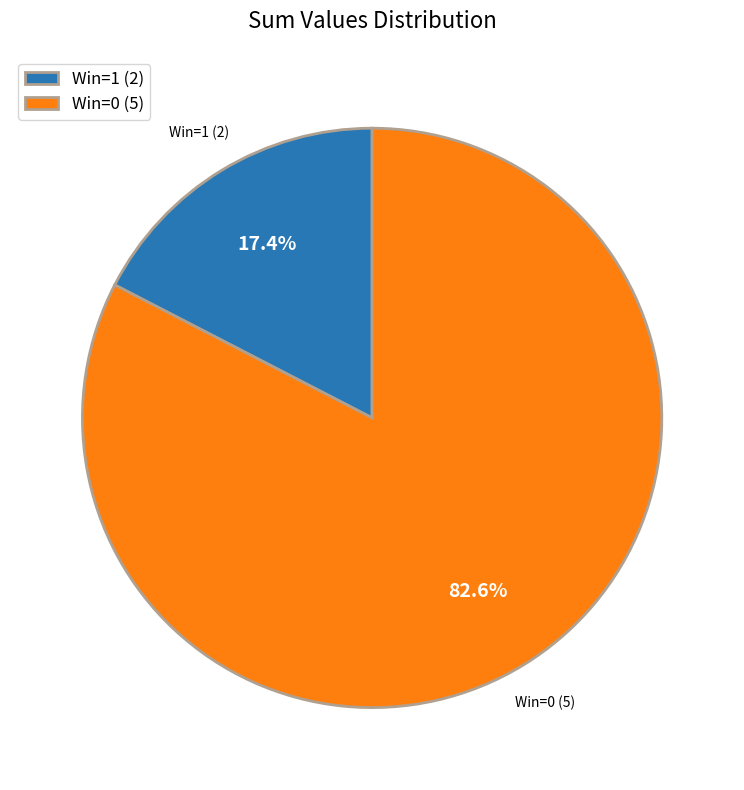

What is the largest slice in the pie chart?

Win=0 (5)